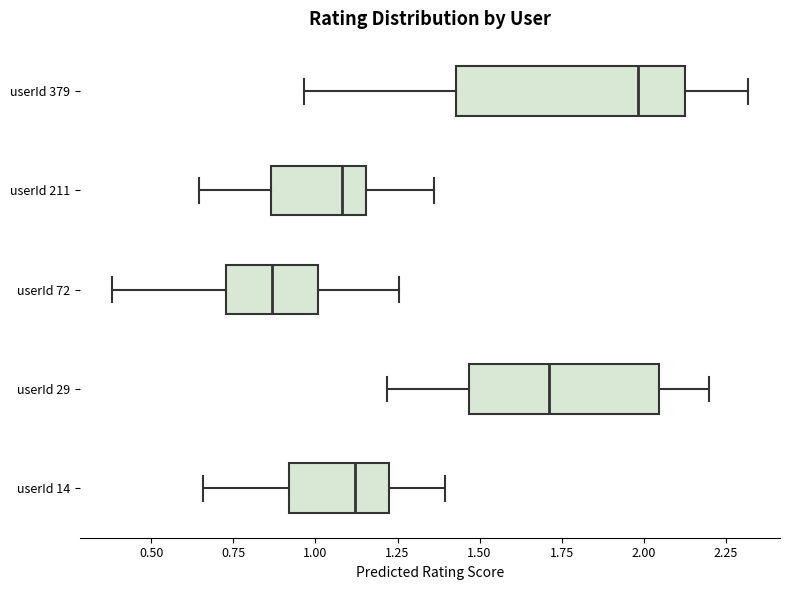

Reading bottom to top, transcribe this box plot: for each box, give where its median line is, the range the box spans, and where its two whiskers end, as read against the x-axis. The values are not printed on the chart, so give them approximately, as read against the axis.

userId 14: median 1.10, box 0.90 to 1.20, whiskers 0.65 to 1.40
userId 29: median 1.70, box 1.45 to 2.05, whiskers 1.20 to 2.20
userId 72: median 0.85, box 0.75 to 1.00, whiskers 0.40 to 1.25
userId 211: median 1.10, box 0.85 to 1.15, whiskers 0.65 to 1.35
userId 379: median 2.00, box 1.45 to 2.15, whiskers 0.95 to 2.30